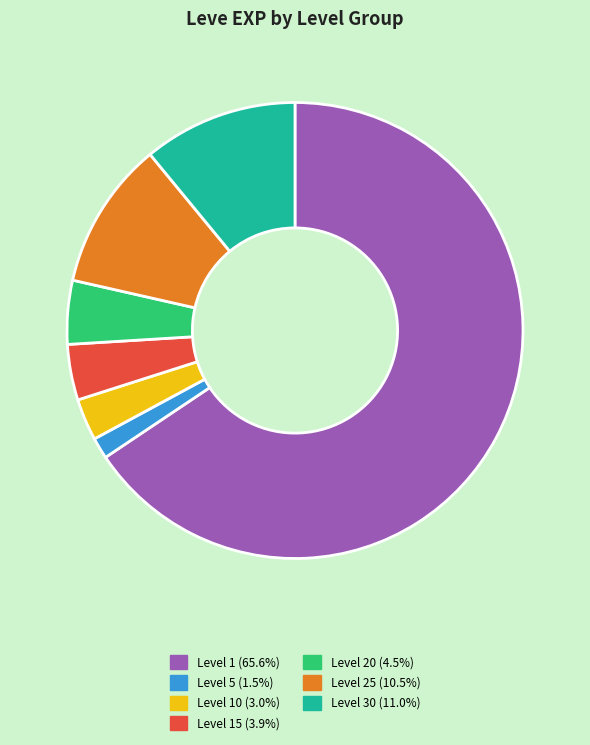

Is there a majority slice in this chart?

Yes